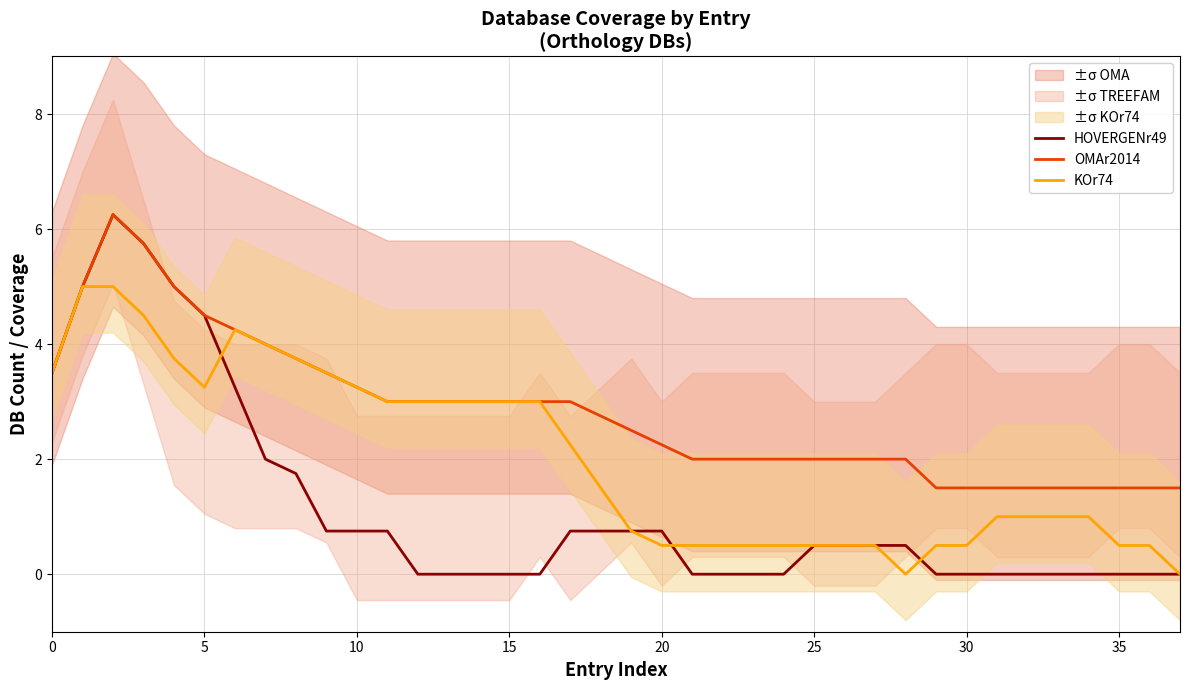

How many lines are shown in the chart?

3